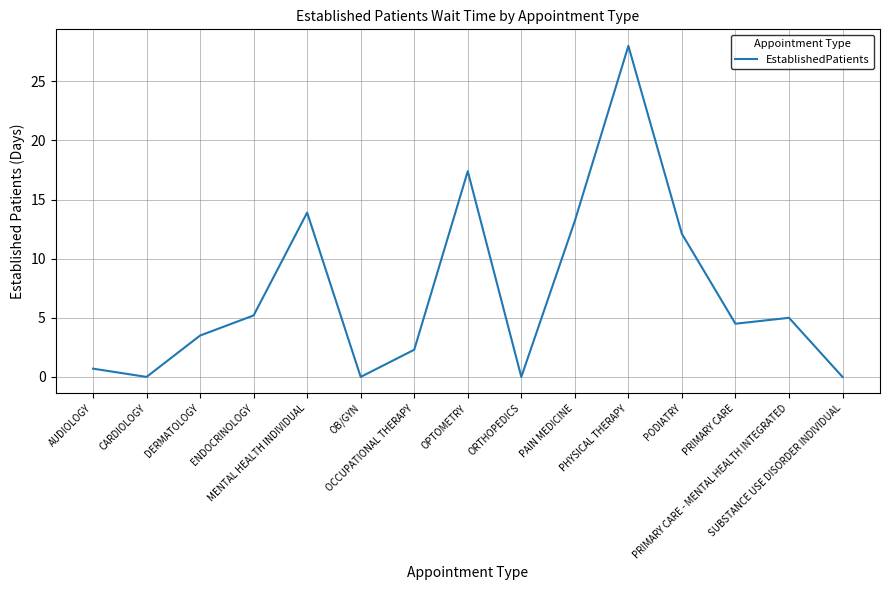

Reading right to left, list all the values displayed in this chart.

0.0	5.0	4.5	12.1	28.0	13.2	0.0	17.4	2.3	0.0	13.9	5.2	3.5	0.0	0.7